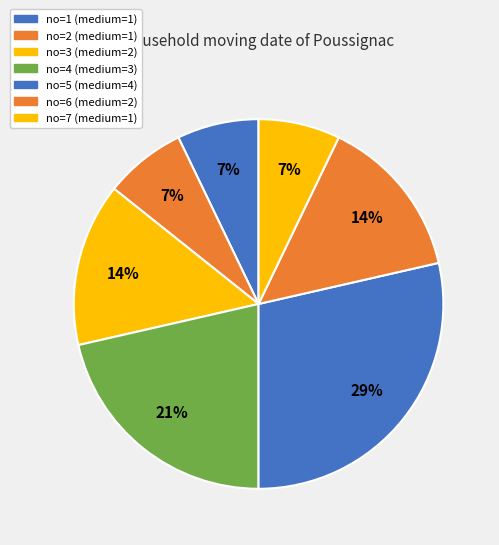

Which slice is the largest?

5